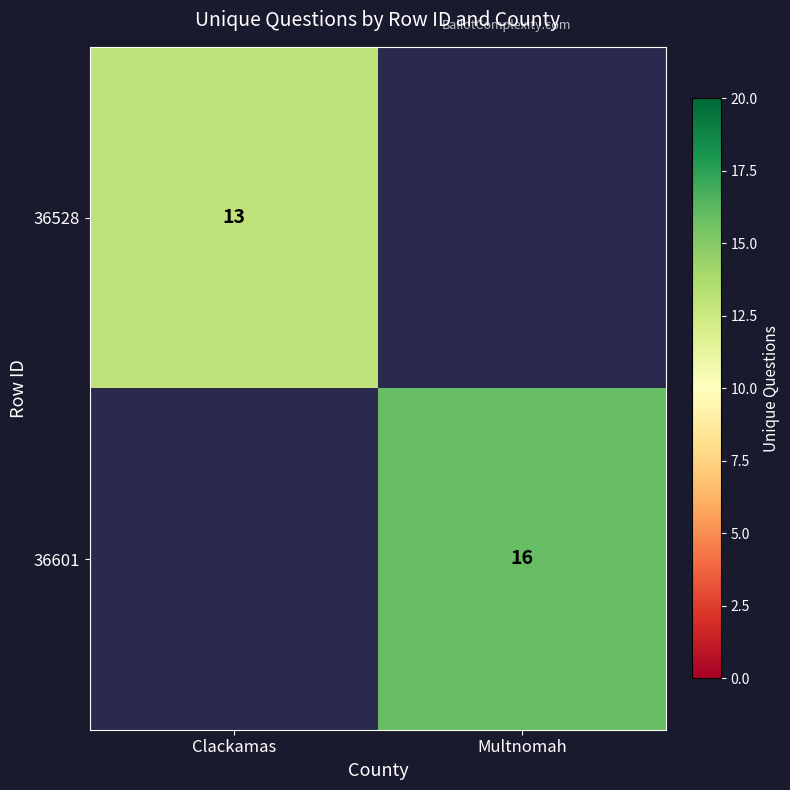

True or false: 36528 has a value of 5 at Clackamas.

False